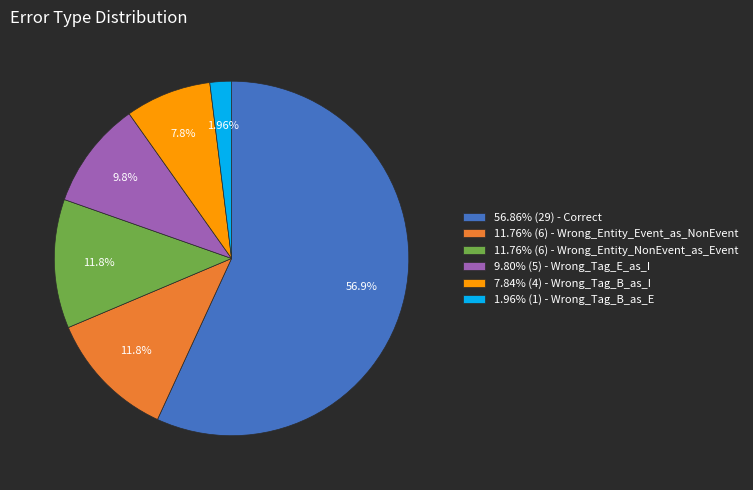

Approximately how many times larger is the value at 56.86% (29) - Correct compared to 1.96% (1) - Wrong_Tag_B_as_E?

29.0